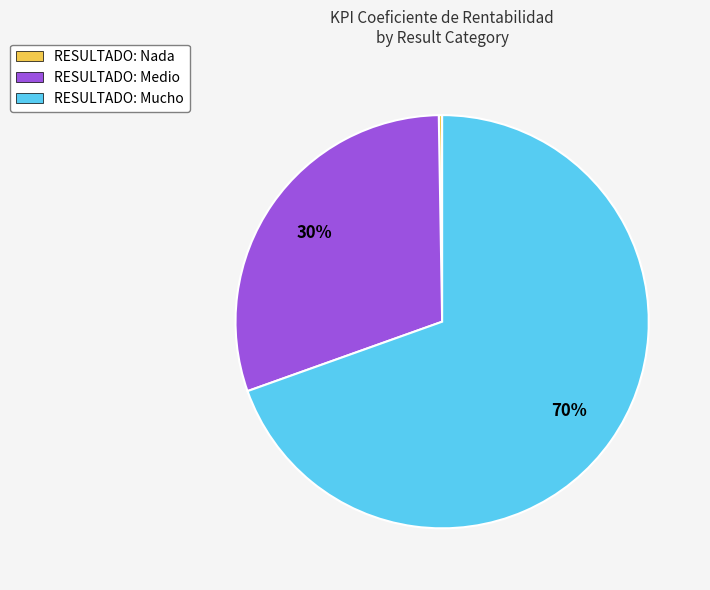

What is the largest slice in the pie chart?

RESULTADO: Mucho